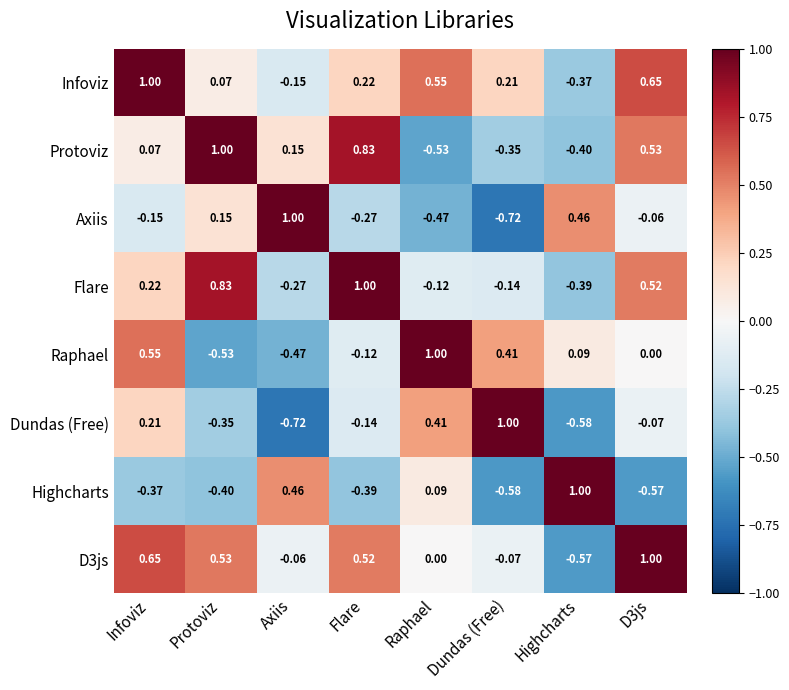

Where does the Protoviz series first go above 0?

Infoviz